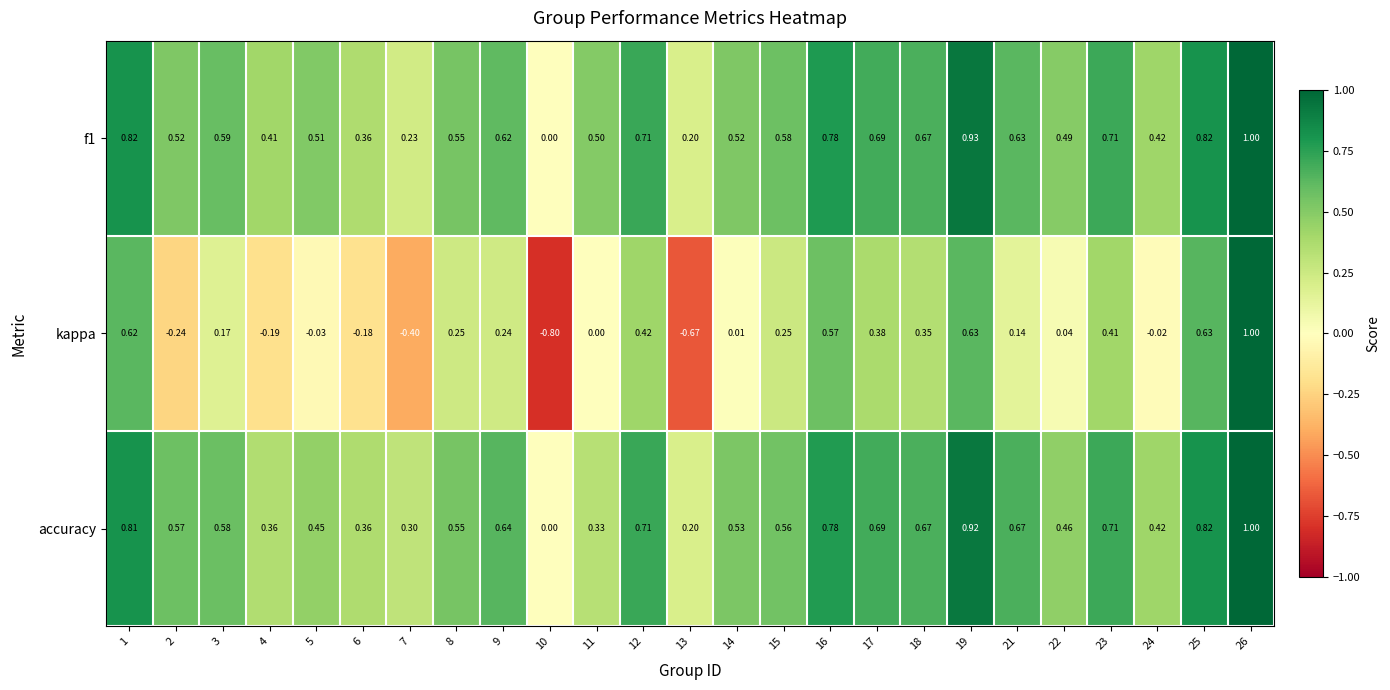

Is the value of accuracy at 2 greater than the value of f1 at 2?

Yes